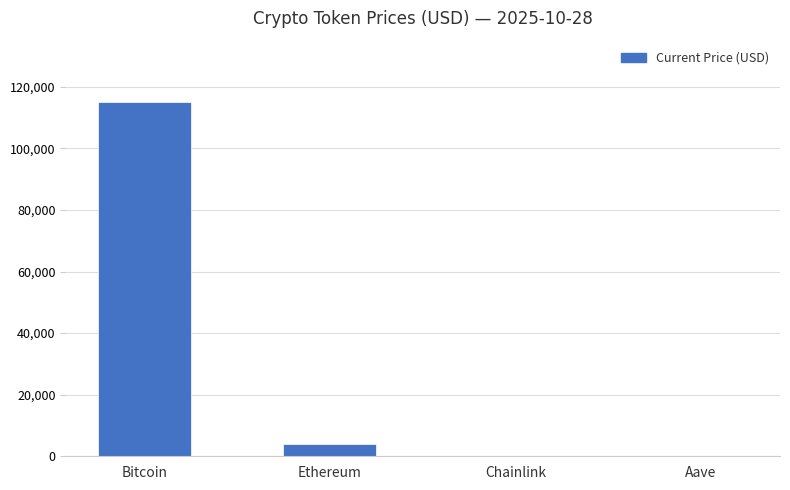

What is the change in value from Bitcoin to Ethereum?

-111048.3